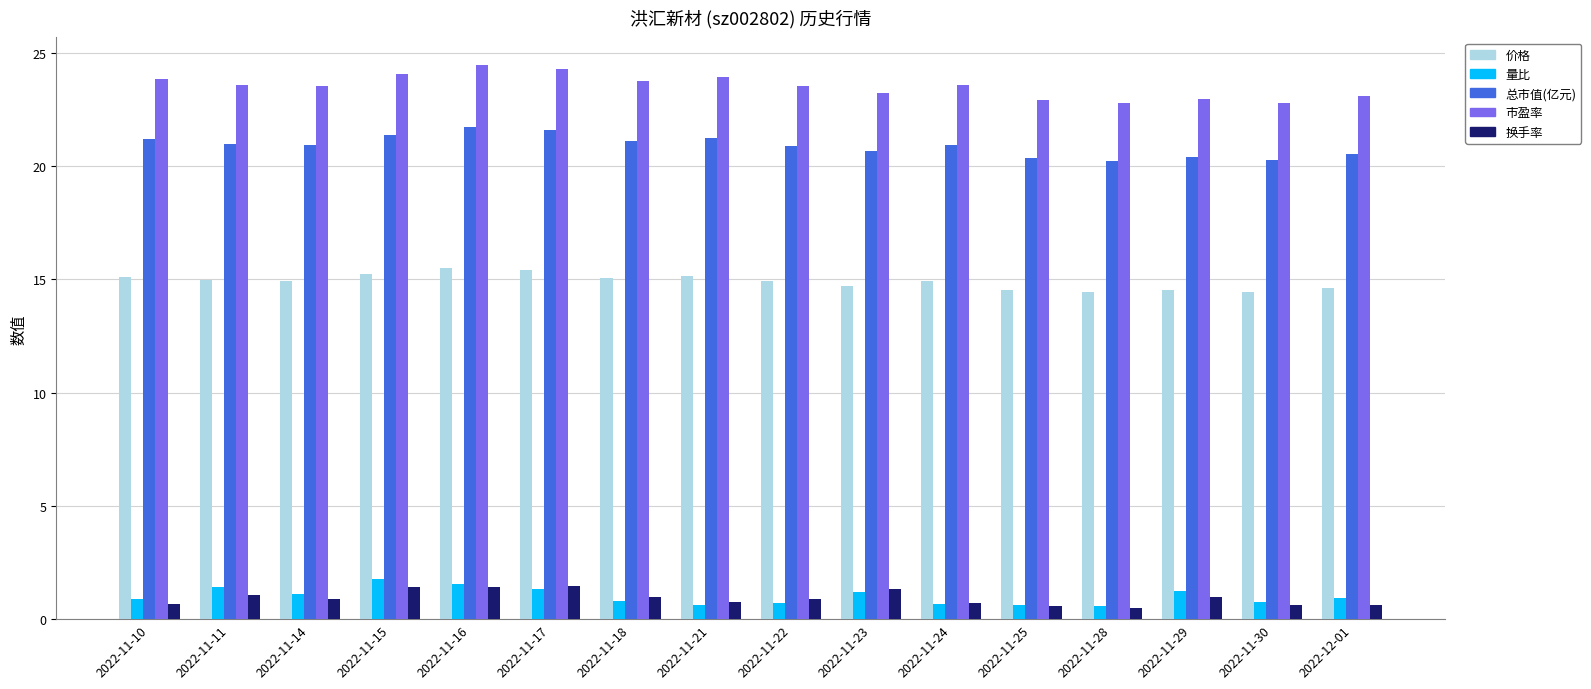

What position from the left is 2022-11-21?

8